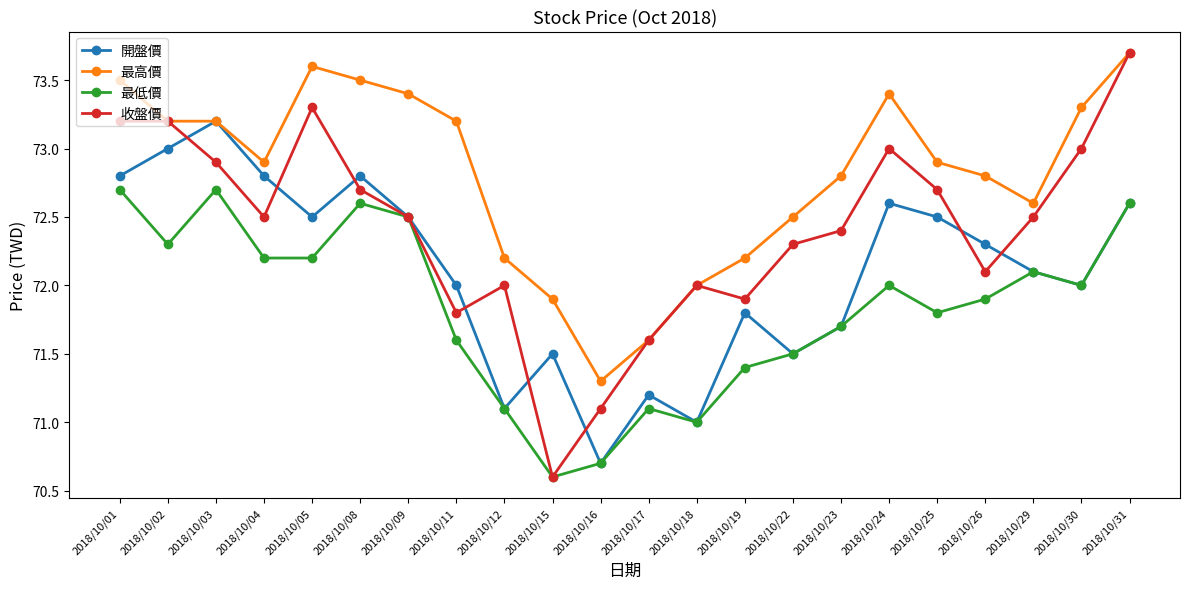

True or false: 最高價 and 最低價 cross at least once.

False